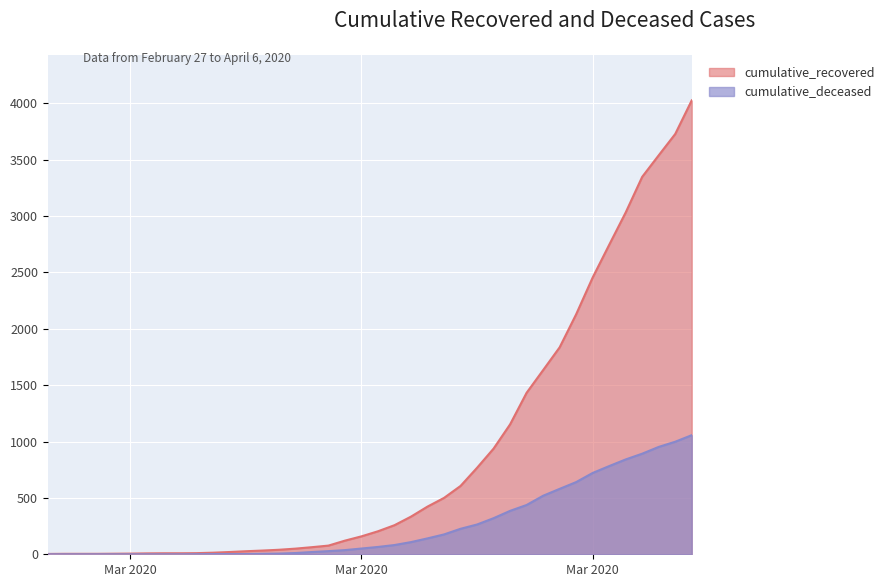

What is the difference between the cumulative_deceased values at 2020-02-28 and 2020-03-25?

320